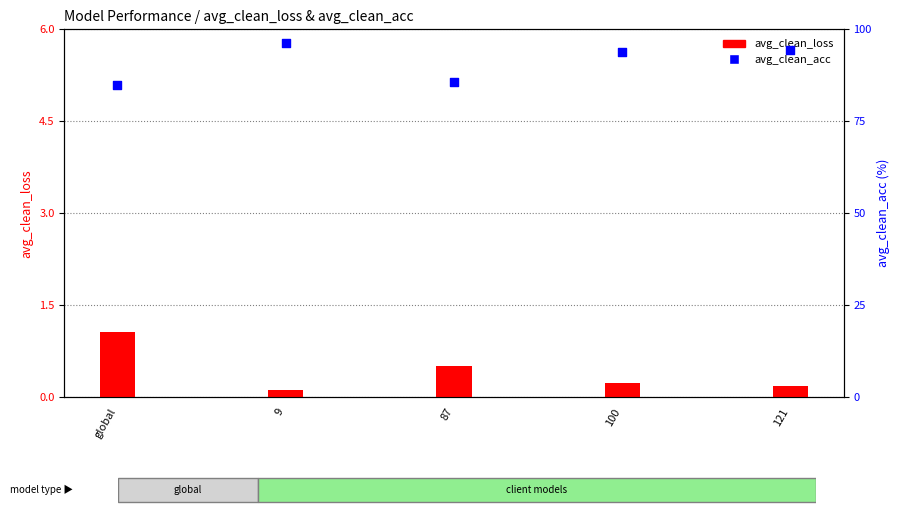

Which series reaches the minimum Y coordinate?

avg_clean_loss